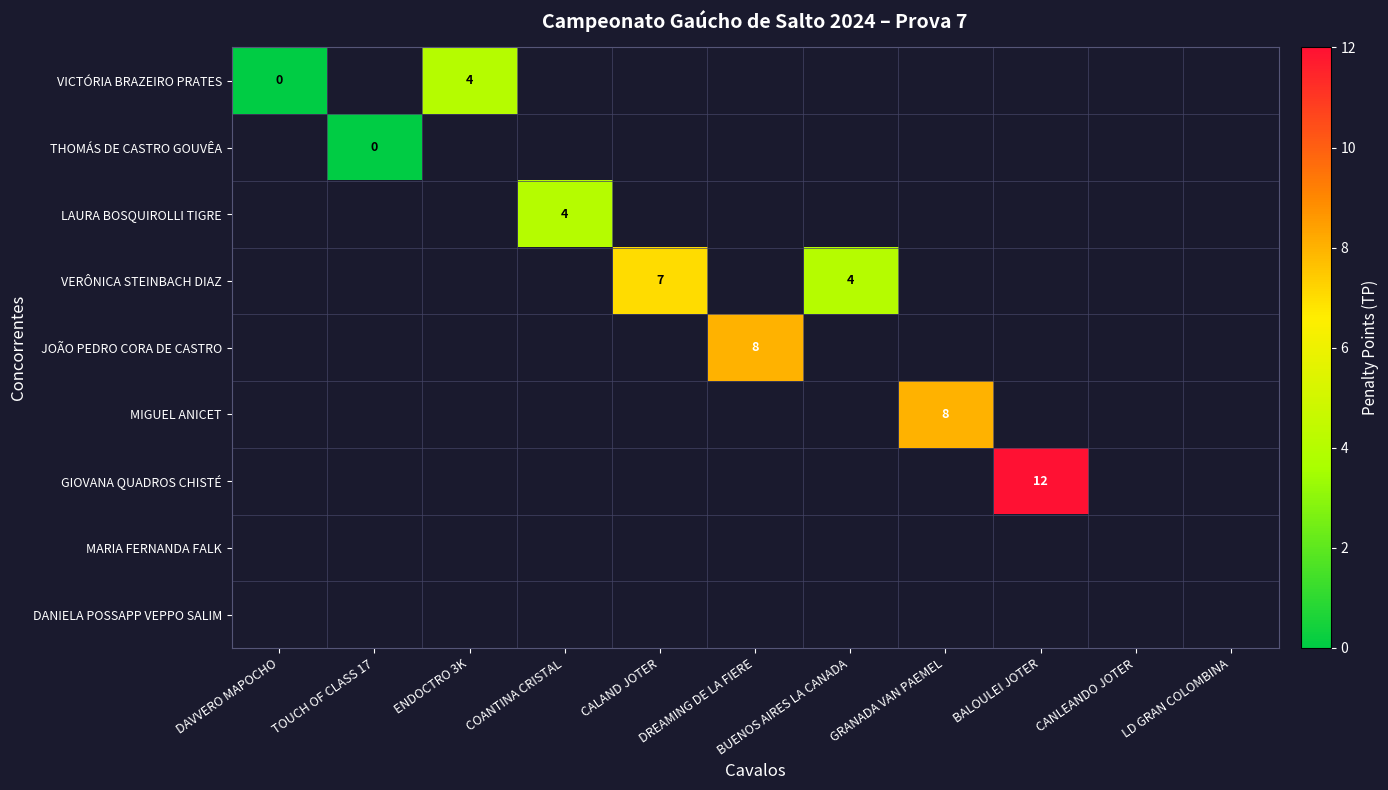

Count the number of data series in this chart.

9